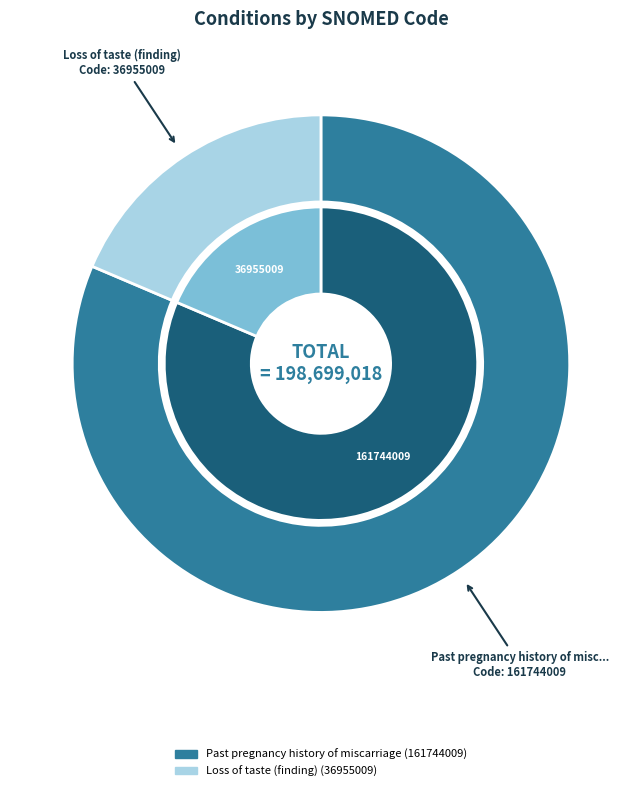

Do Loss of taste (finding) and Past pregnancy history of miscarriage together represent more than half of the pie?

Yes